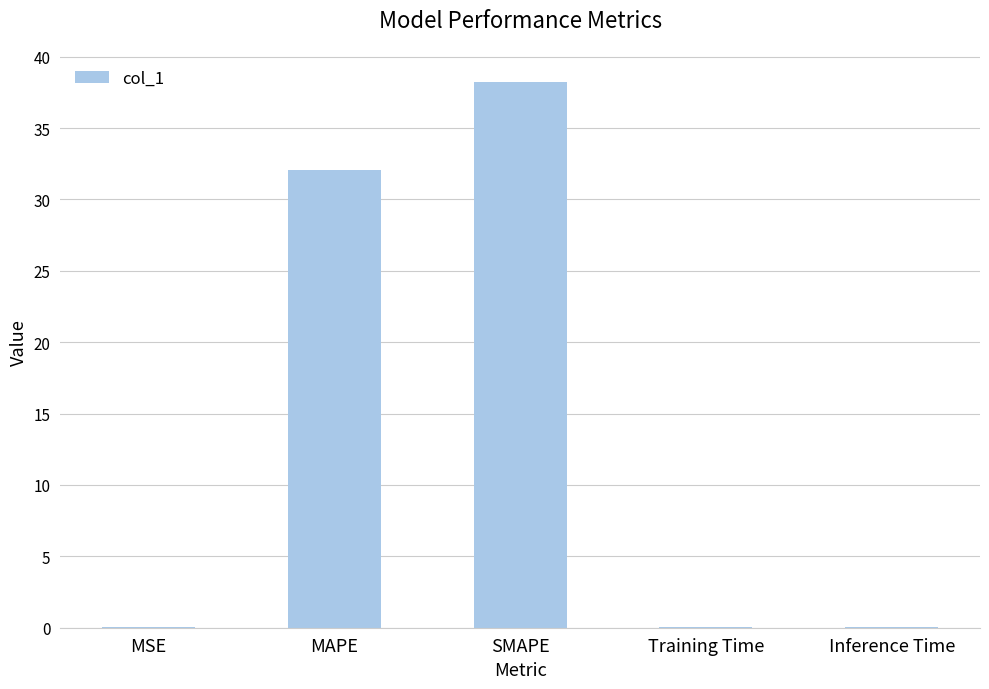

What is the sum of all values?

70.4